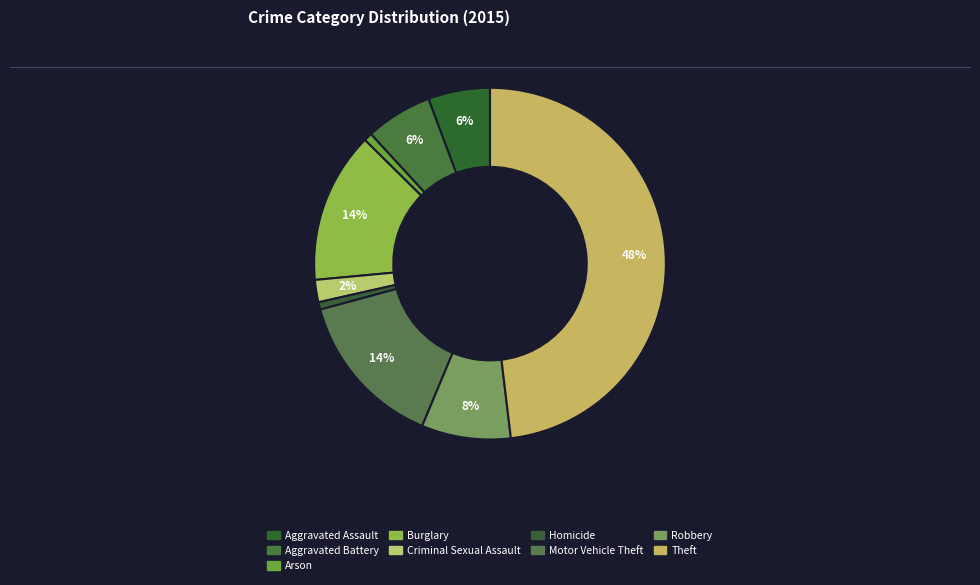

How many slices are in this pie chart?

9